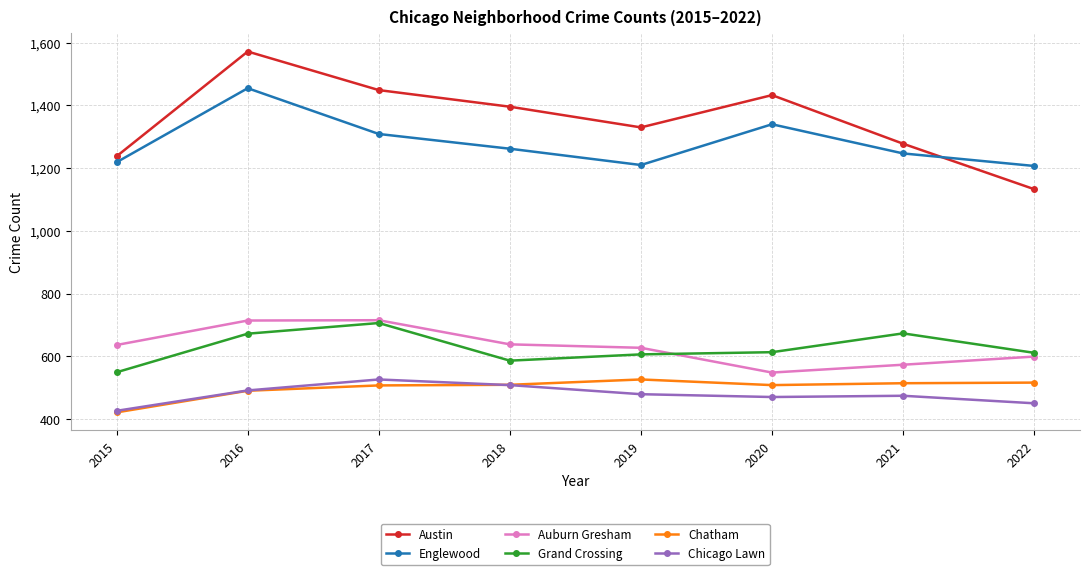

Is the value of Austin at 2021 greater than the value of Auburn Gresham at 2017?

Yes